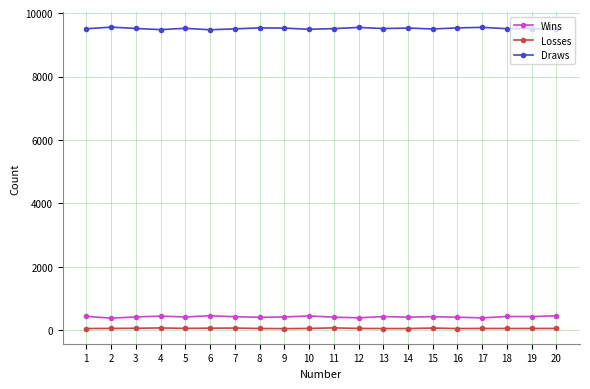

Which series has the largest total across all categories?

Draws